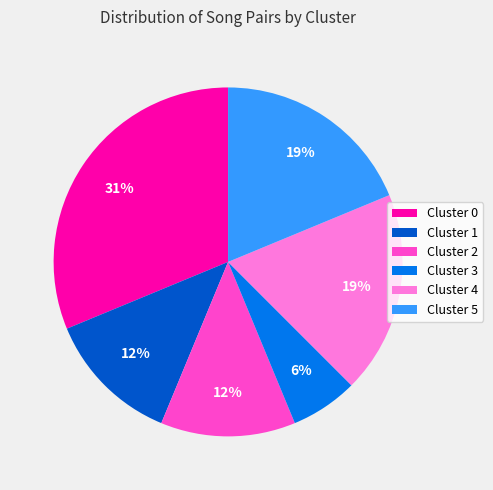

Do Cluster 1 and Cluster 5 together represent more than half of the pie?

No